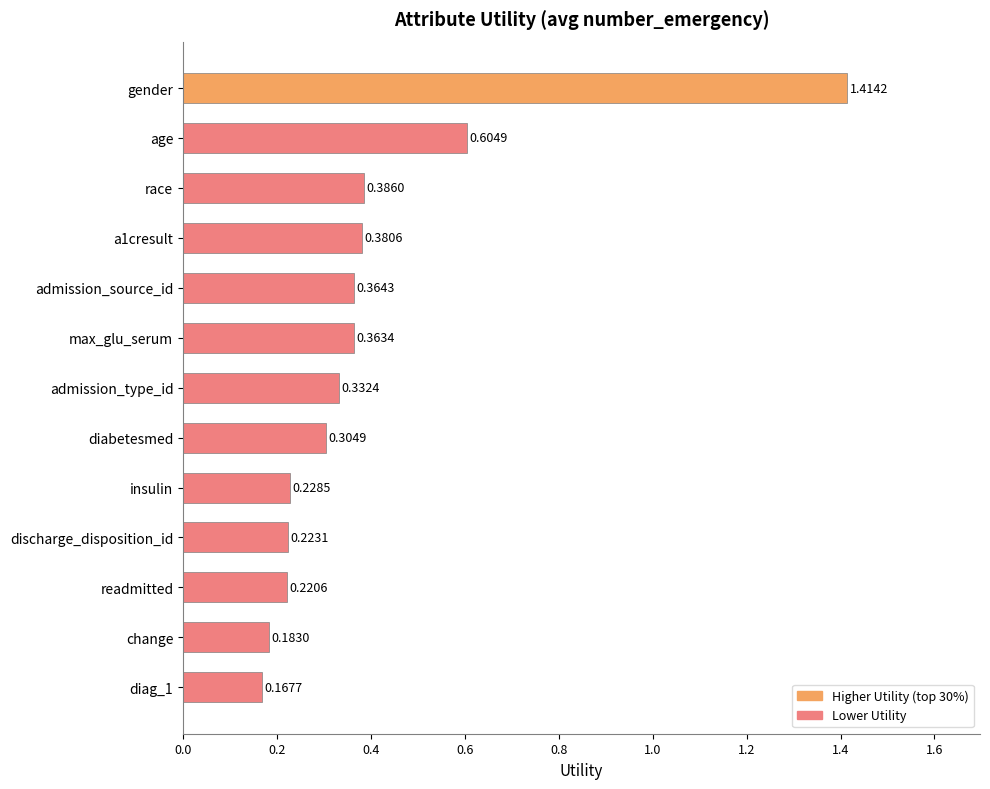

Between race and a1cresult, which is larger?

race